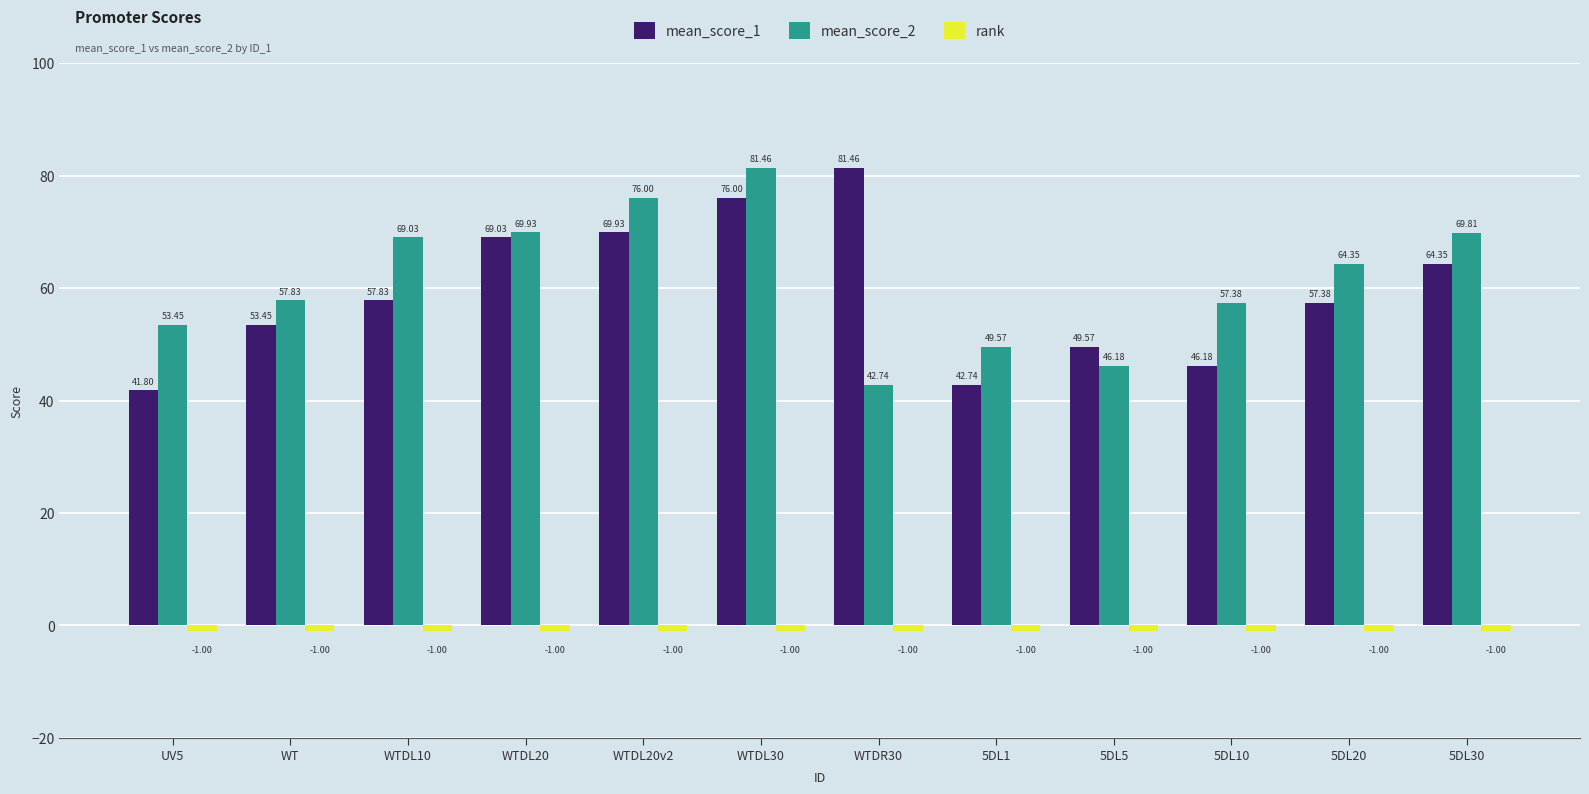

What is the sum of the mean_score_1 values at WTDL10 and WTDL20?

126.9